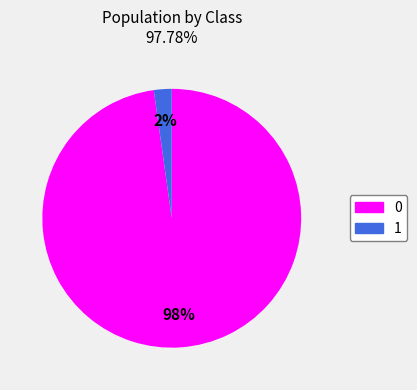

Rank the categories by value from lowest to highest.

1, 0